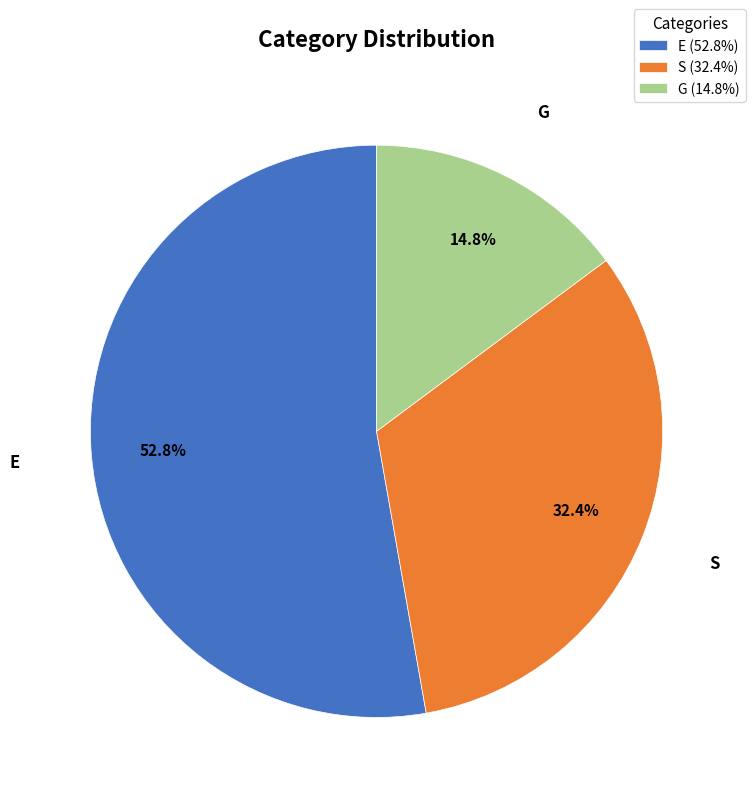

Which category has the smallest portion of the pie?

G